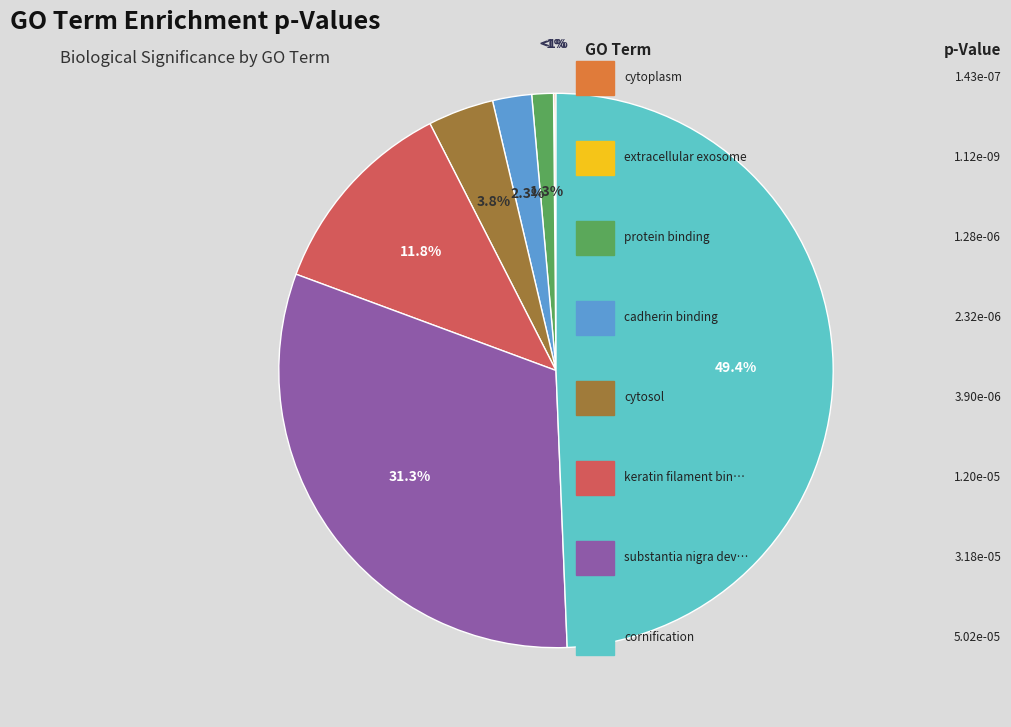

What percentage is NOT represented by GO:1990254?

88.2%